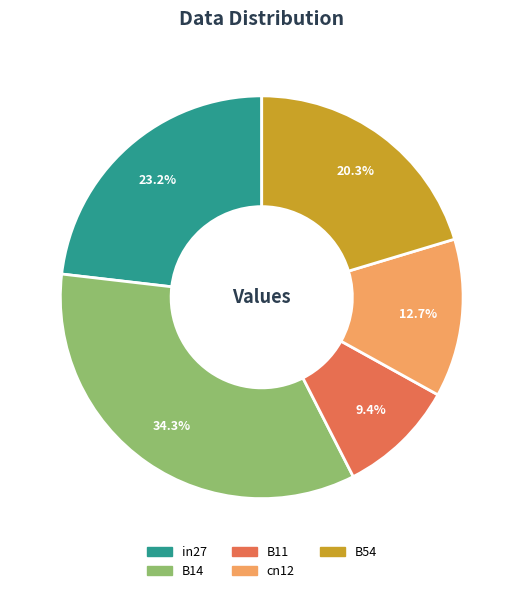

Which slice is the smallest?

B11